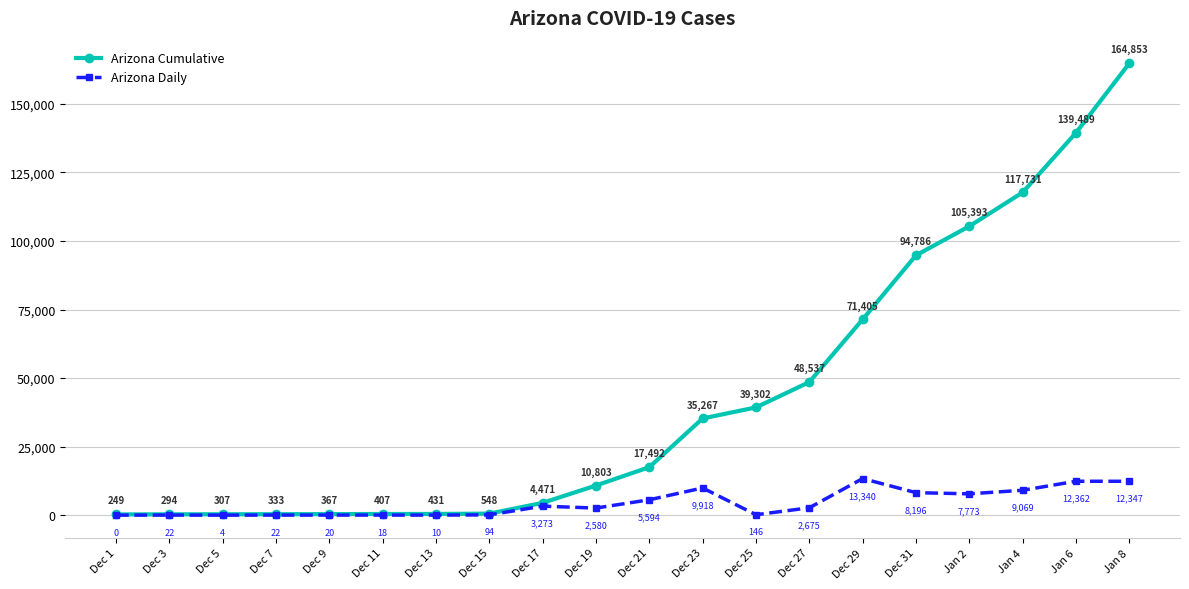

What is the value of the Arizona Cumulative point at the 8th from the left?

548